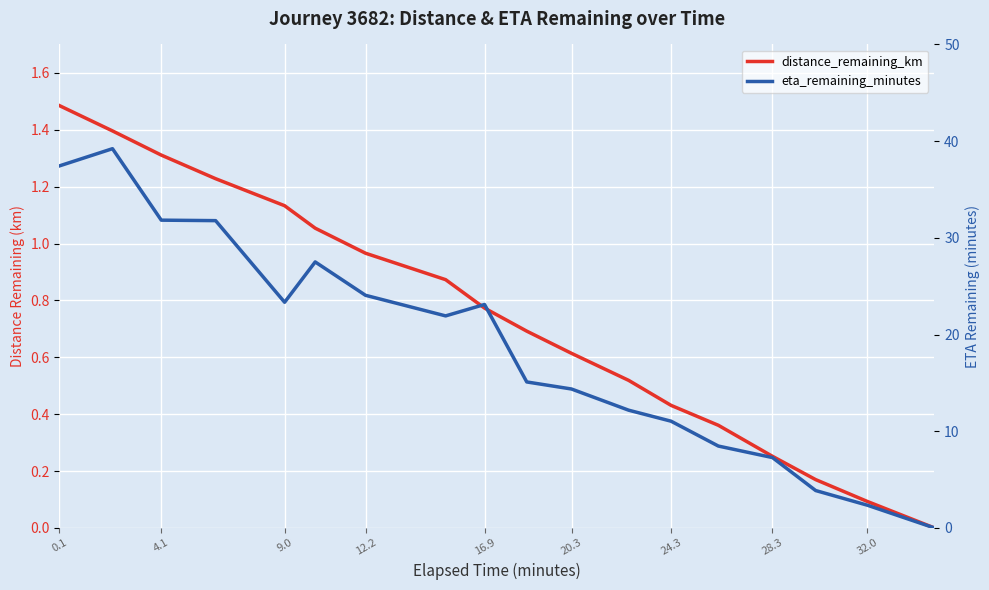

True or false: eta_remaining_minutes and distance_remaining_km intersect in this chart.

False